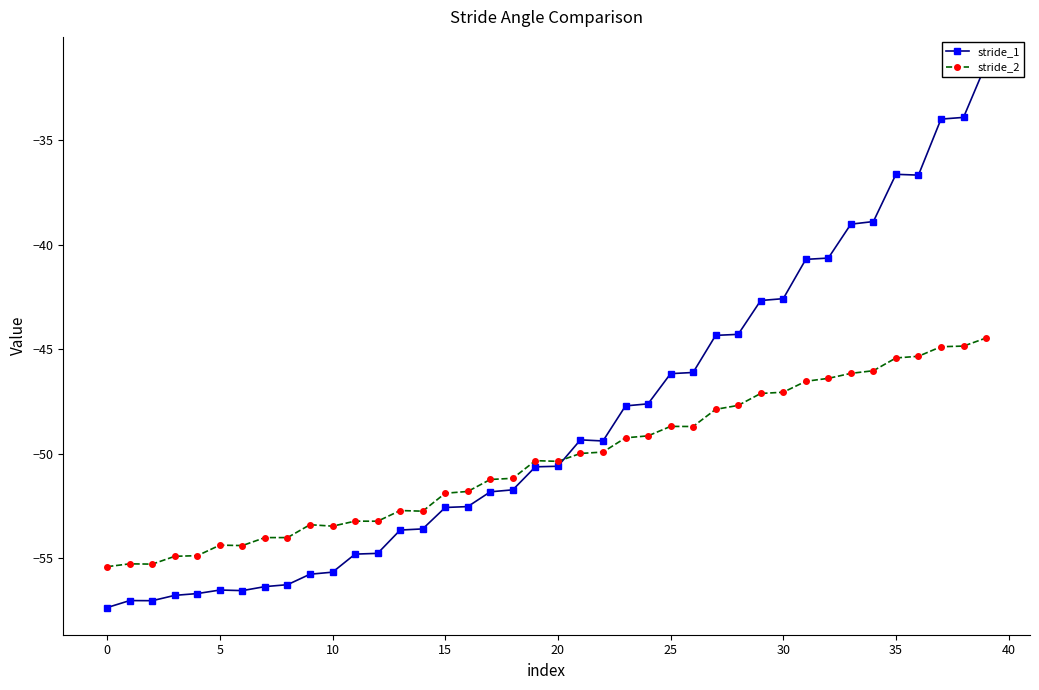

Is the value of stride_2 at 17 greater than the value of stride_1 at 37?

No